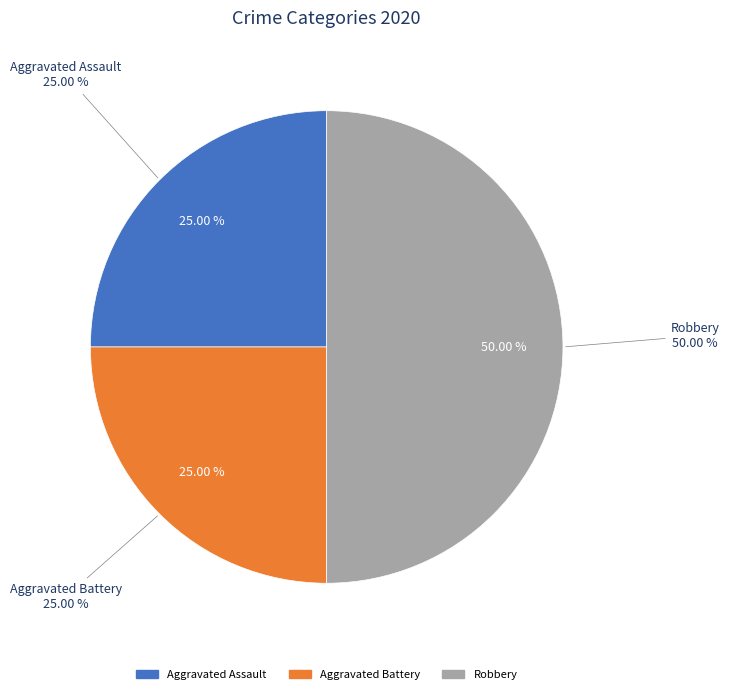

Is there any slice that represents more than half of the pie?

No